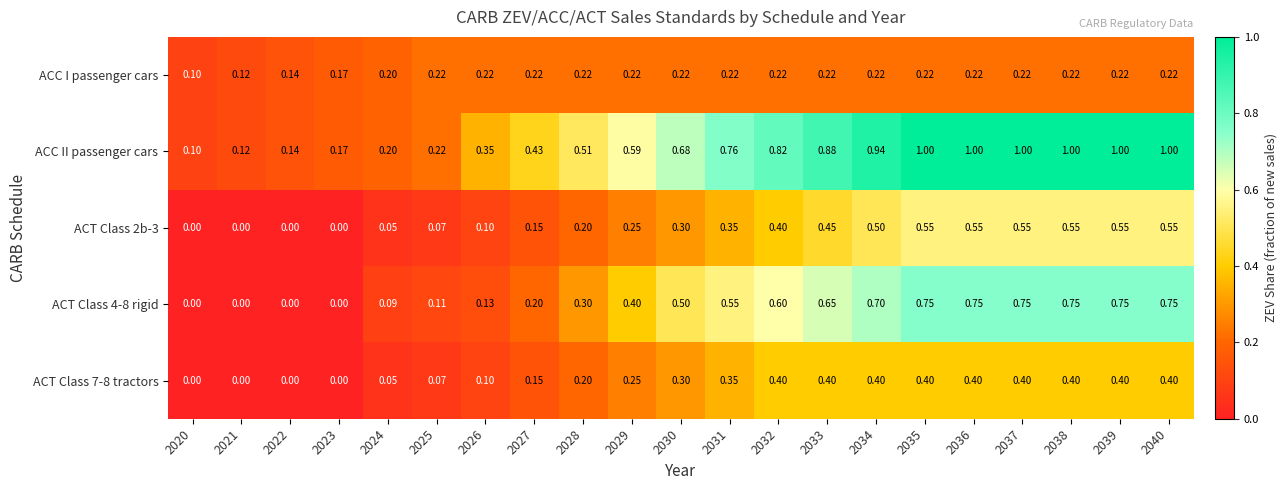

Which series has the widest spread of values?

ACC II passenger cars